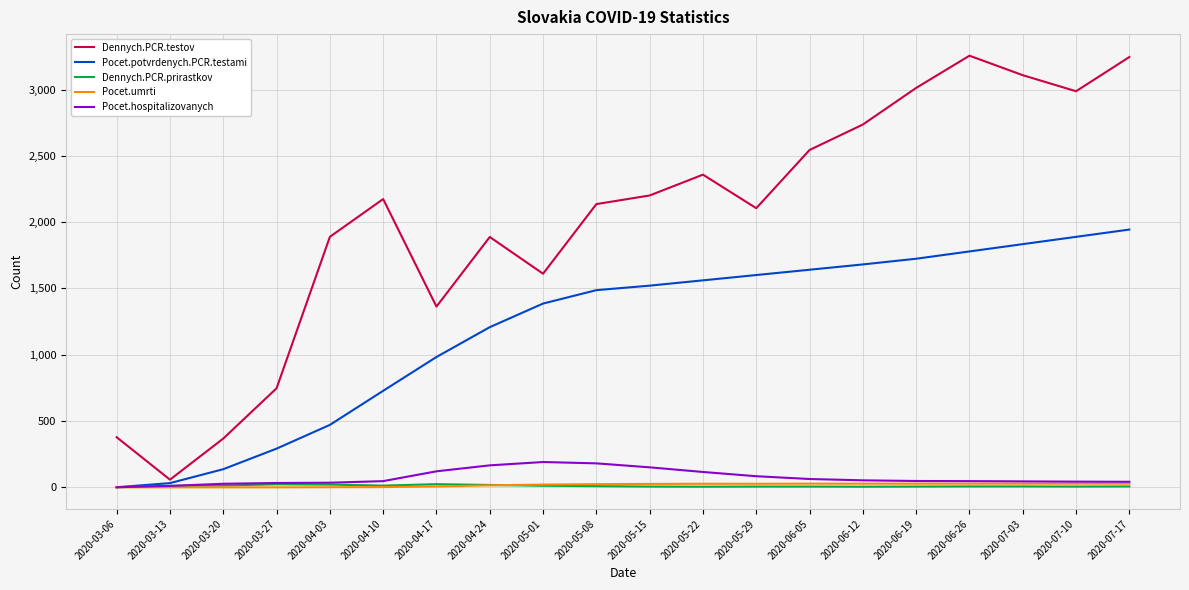

Read the Pocet.umrti value at 2020-05-08, to the nearest 5.

25